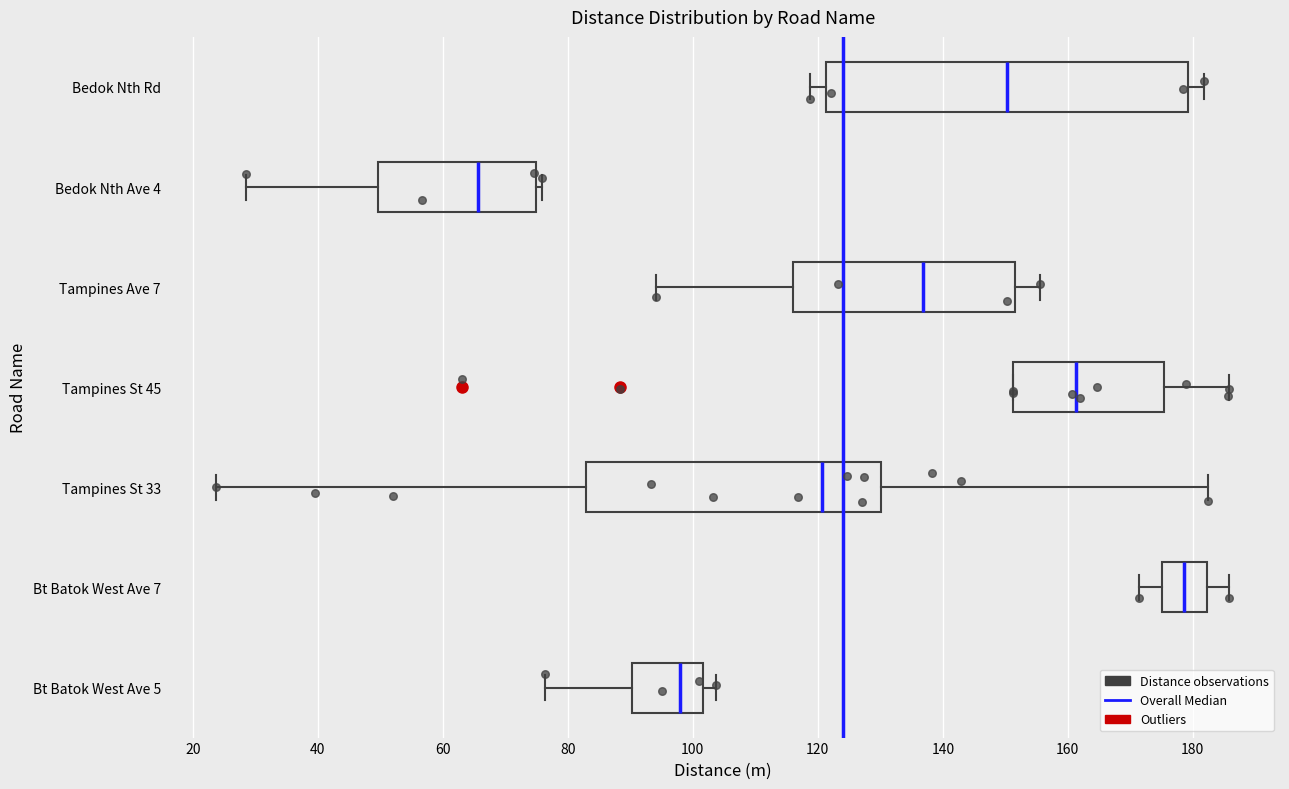

Reading bottom to top, transcribe this box plot: for each box, give where its median line is, the range the box spans, and where its two whiskers end, as read against the x-axis. The values are not printed on the chart, so give them approximately, as read against the axis.

Bt Batok West Ave 5: median 98, box 90 to 102, whiskers 76 to 104
Bt Batok West Ave 7: median 178, box 176 to 182, whiskers 172 to 186
Tampines St 33: median 120, box 82 to 130, whiskers 24 to 182
Tampines St 45: median 162, box 152 to 176, whiskers 152 to 186
Tampines Ave 7: median 136, box 116 to 152, whiskers 94 to 156
Bedok Nth Ave 4: median 66, box 50 to 74, whiskers 28 to 76
Bedok Nth Rd: median 150, box 122 to 180, whiskers 118 to 182